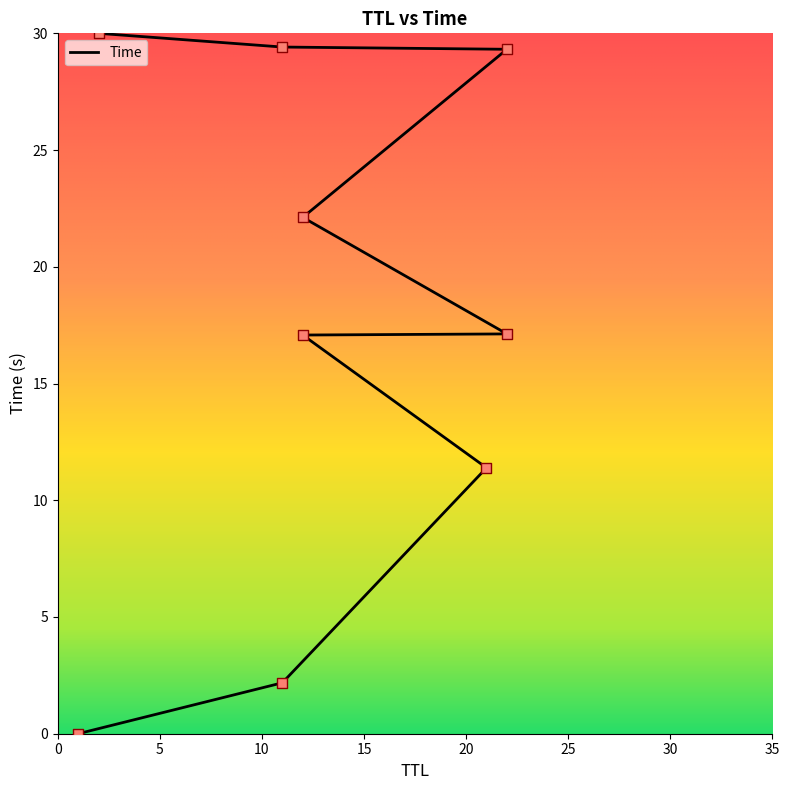

Which has a higher value, 1 or 12?

12